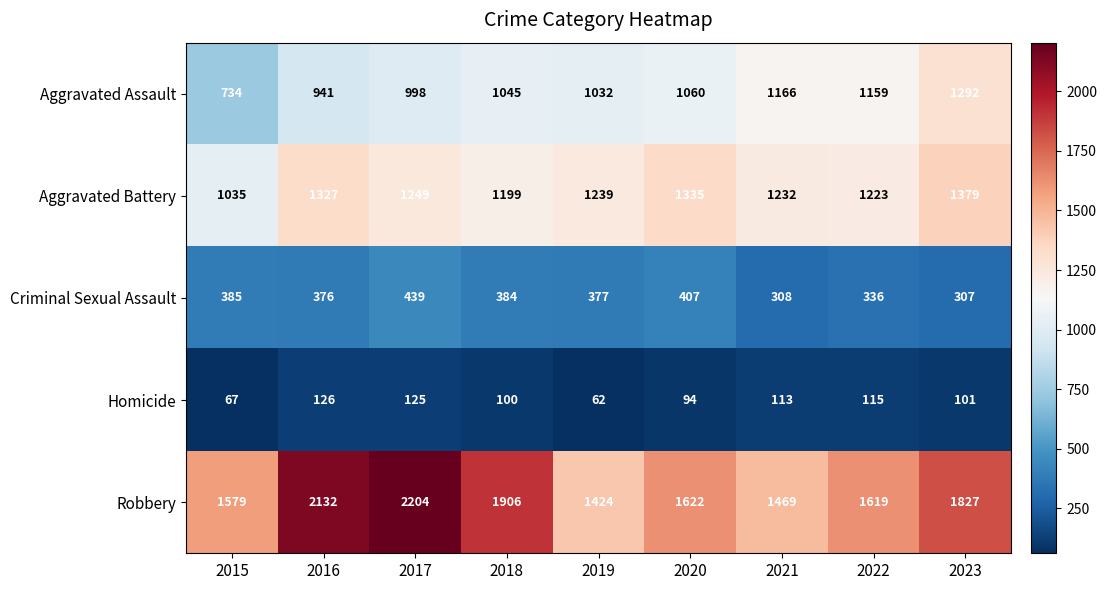

What is the difference between the maximum and minimum values in the Homicide series?

64